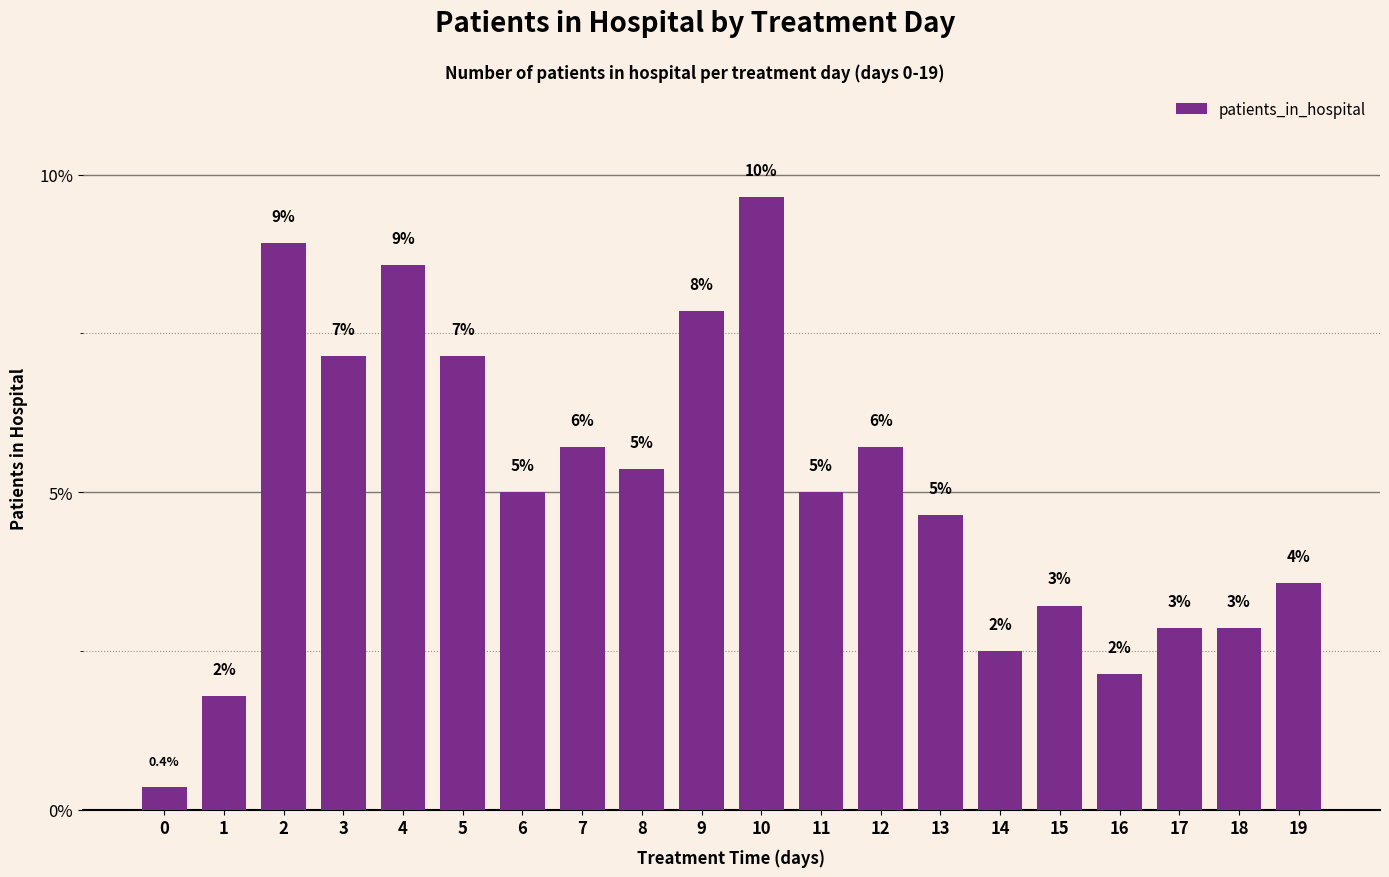

Does the chart contain any negative values?

No